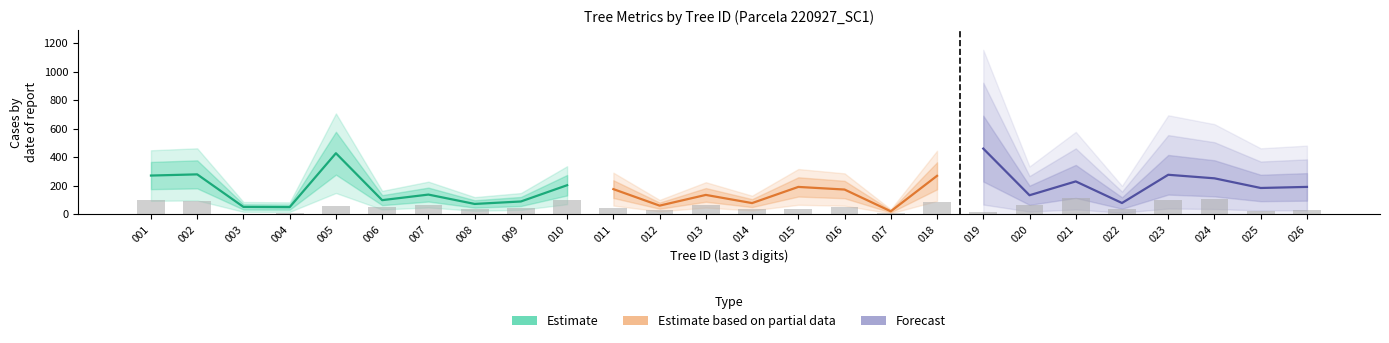

True or false: v_con_corteza has a value of 79.1 at 12.

False